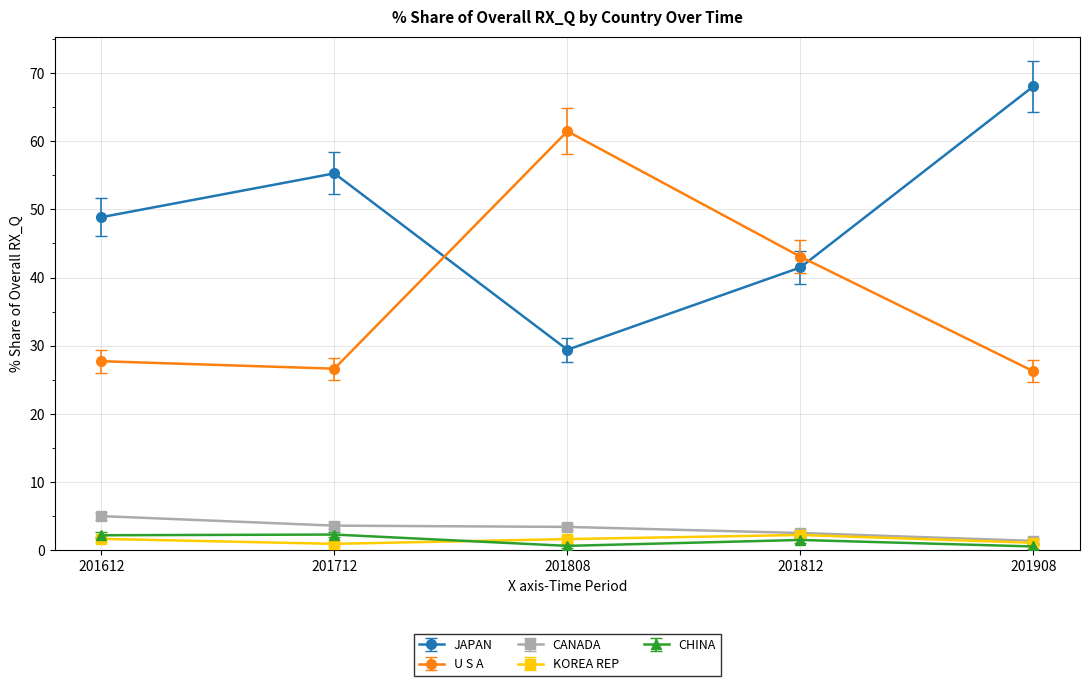

True or false: U S A and KOREA REP cross at least once.

False